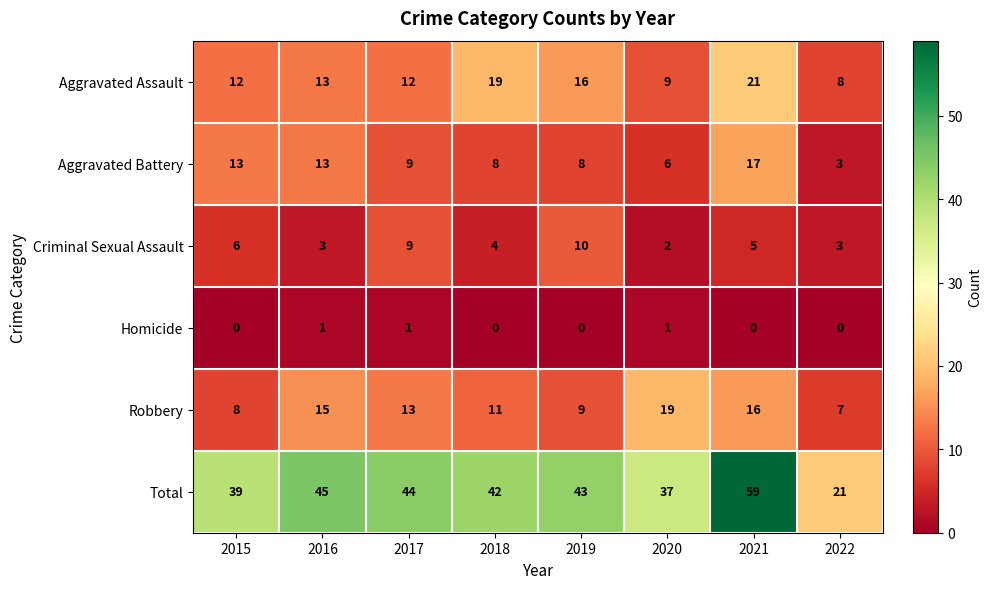

What is the spread (max minus min) of values at 2015?

39